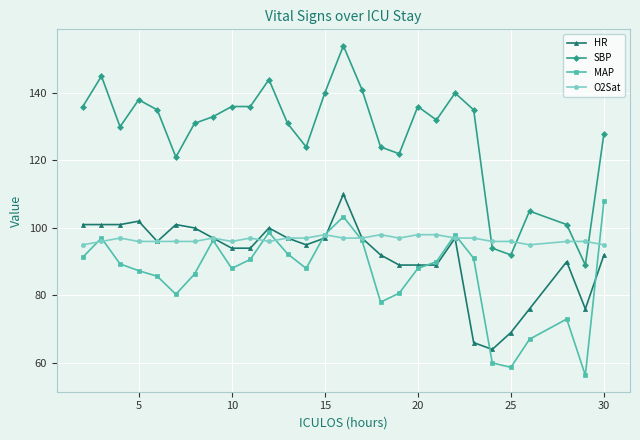

True or false: HR has more than 0 points higher than both neighbors.

True